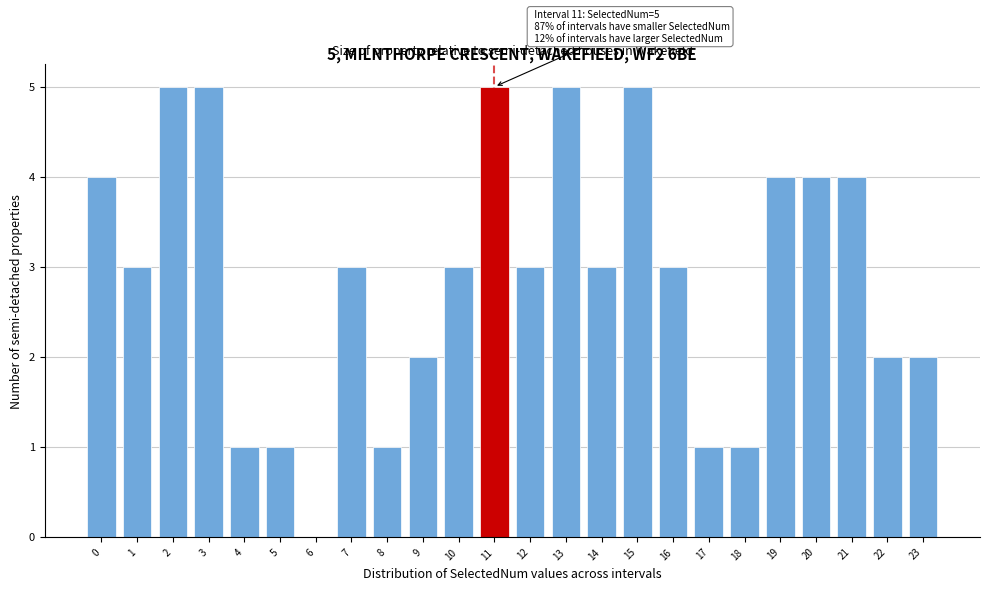

Reading right to left, what are all the values shown in this chart?

23=2	22=2	21=4	20=4	19=4	18=1	17=1	16=3	15=5	14=3	13=5	12=3	11=5	10=3	9=2	8=1	7=3	6=0	5=1	4=1	3=5	2=5	1=3	0=4